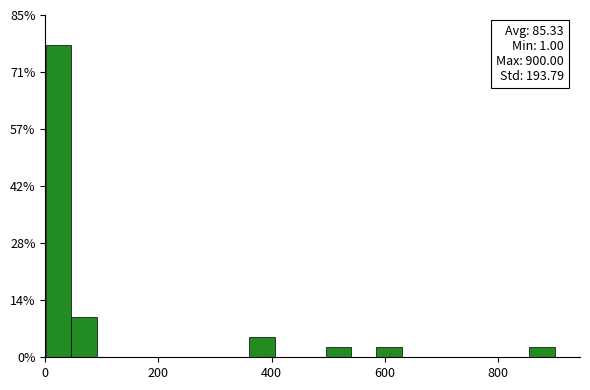

Read against the x-axis, roughly where is the centre of the tallest bar?

20